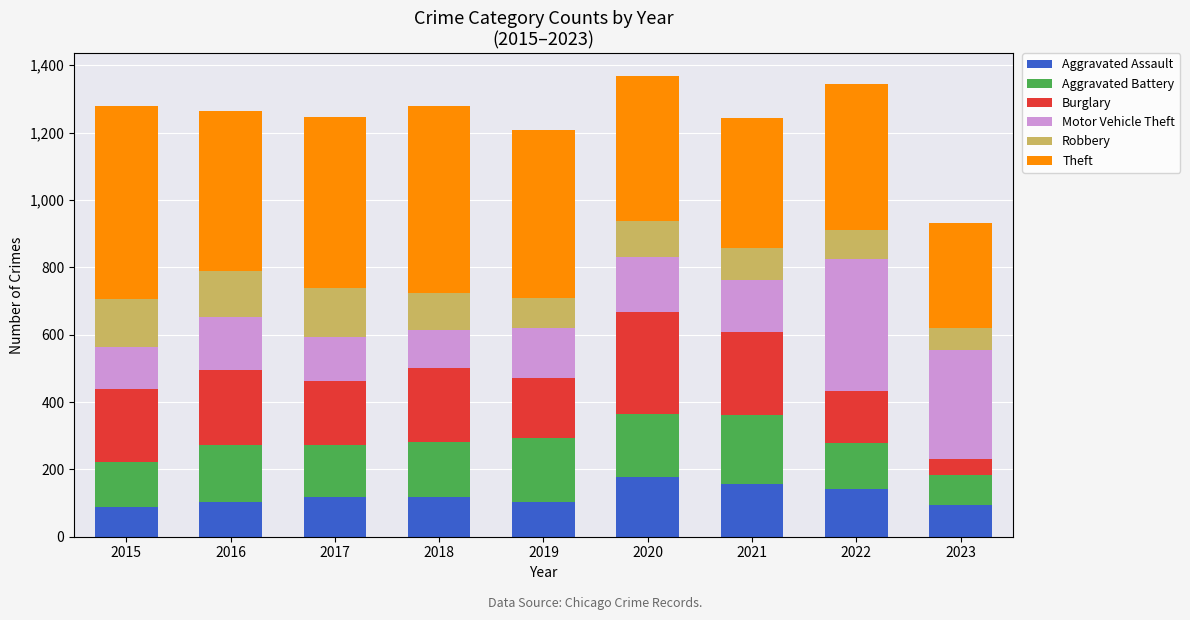

What are all the series names shown in the legend?

Aggravated Assault, Aggravated Battery, Burglary, Motor Vehicle Theft, Robbery, Theft